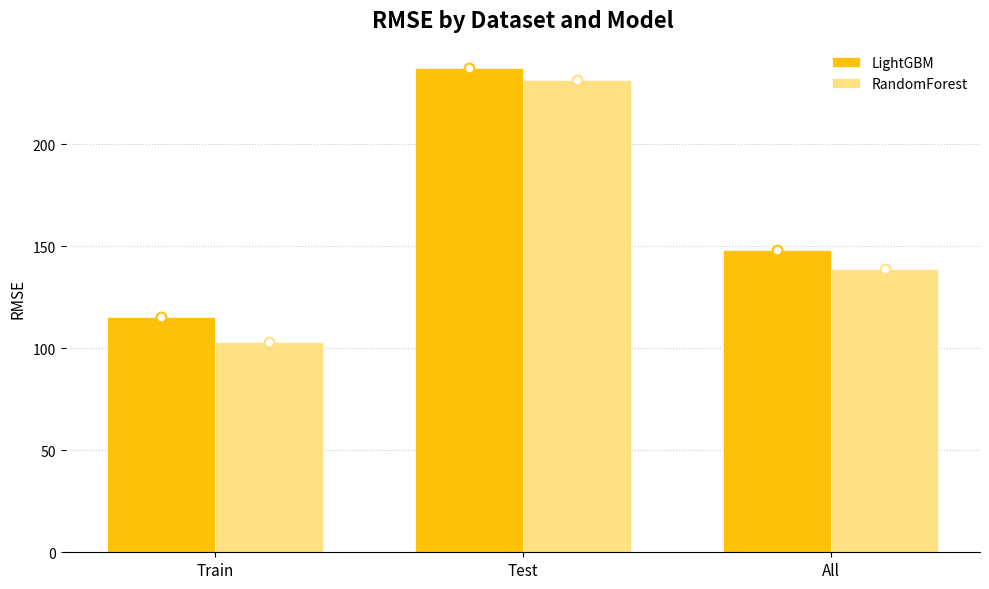

At which label is RandomForest closest to 167?

All